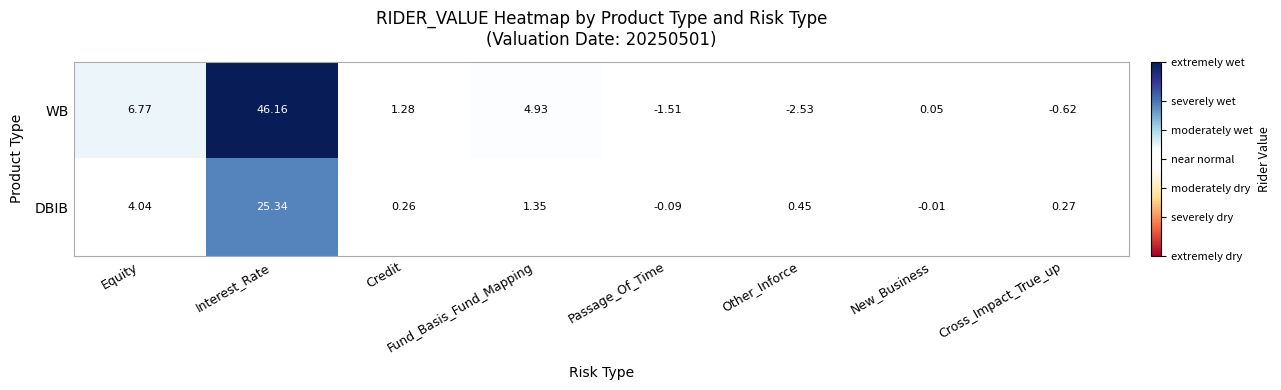

Between Interest_Rate and Credit, which series saw the biggest shift?

WB